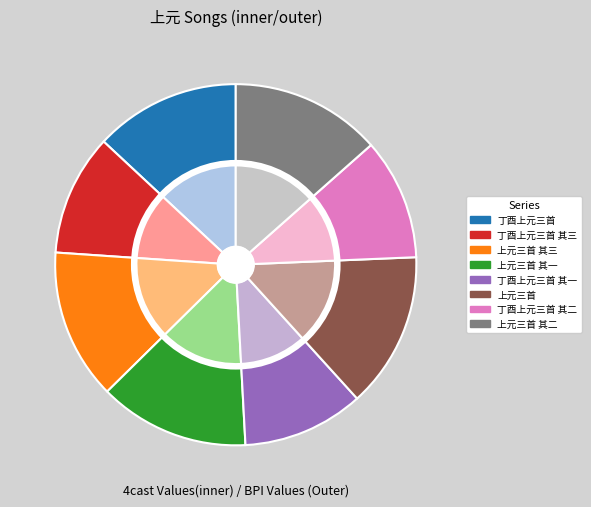

True or false: 上元三首 accounts for 23% of the total.

False